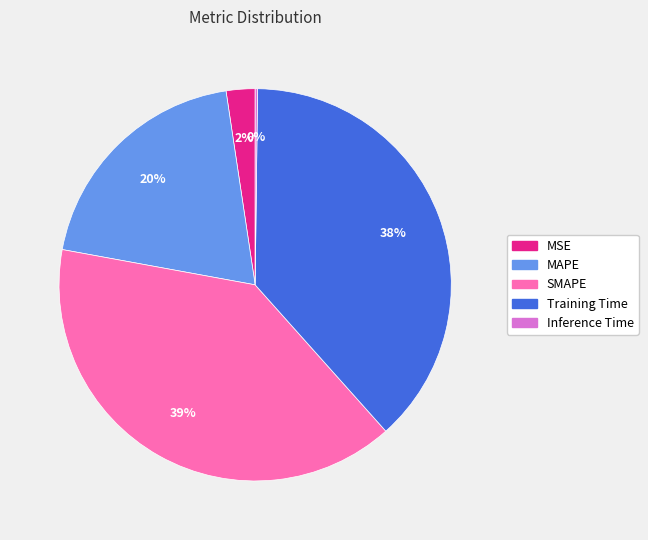

What percentage is the SMAPE slice, to the nearest percent?

39%